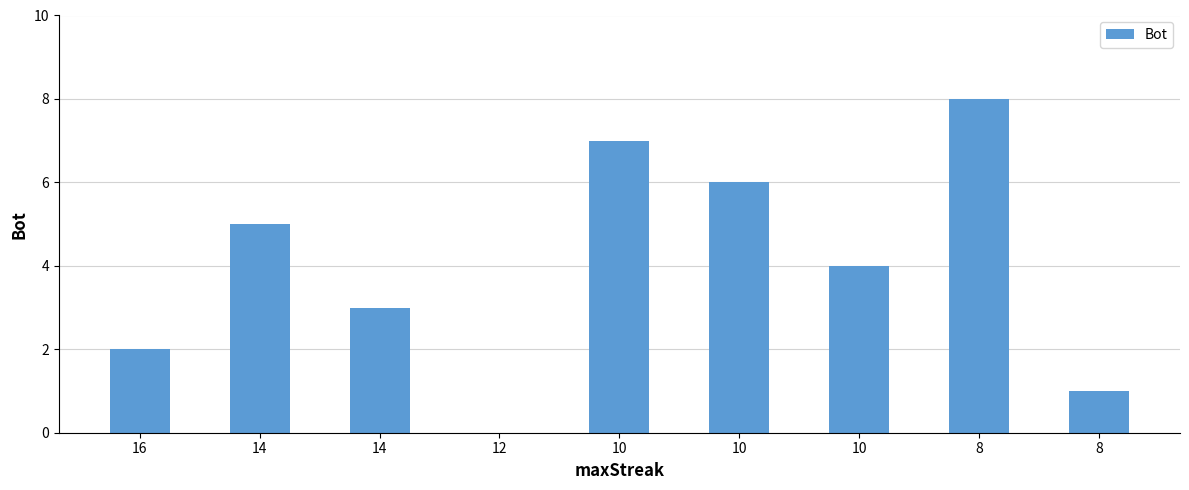

How many categories are shown in the chart?

9